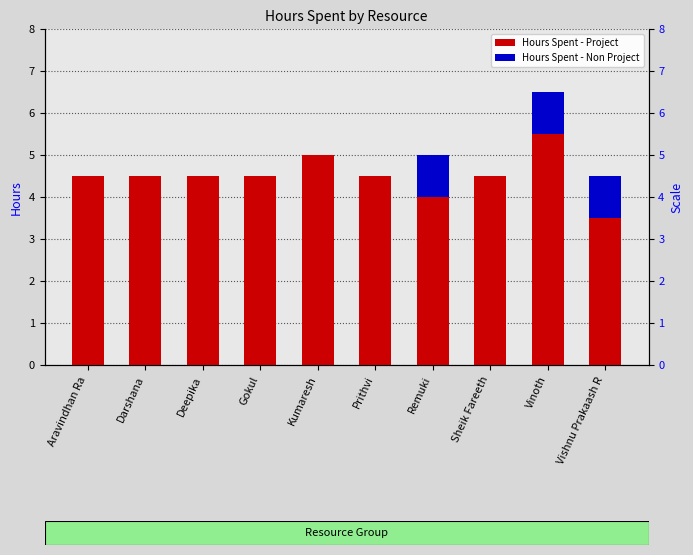

Which category has the highest value in the Hours Spent - Project series?

Vinoth